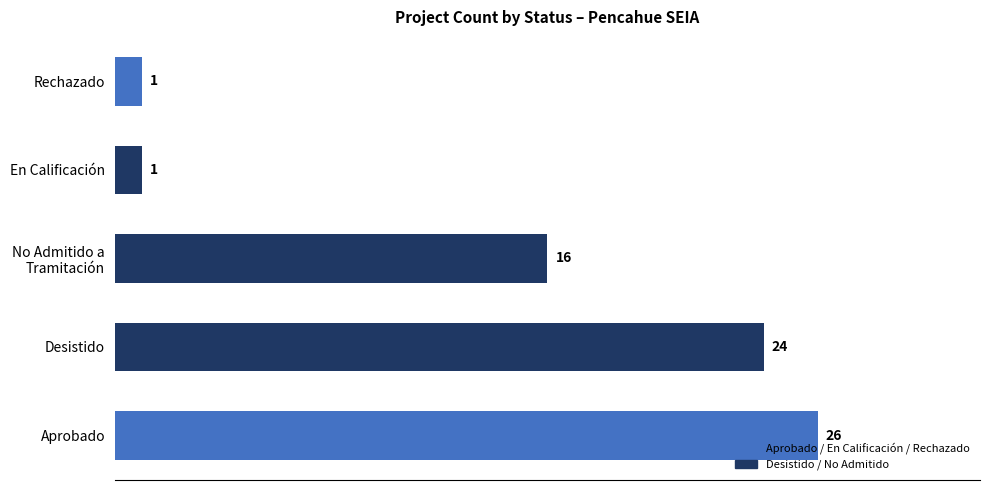

What is the ratio of the value at Rechazado to the value at En Calificación?

1.0